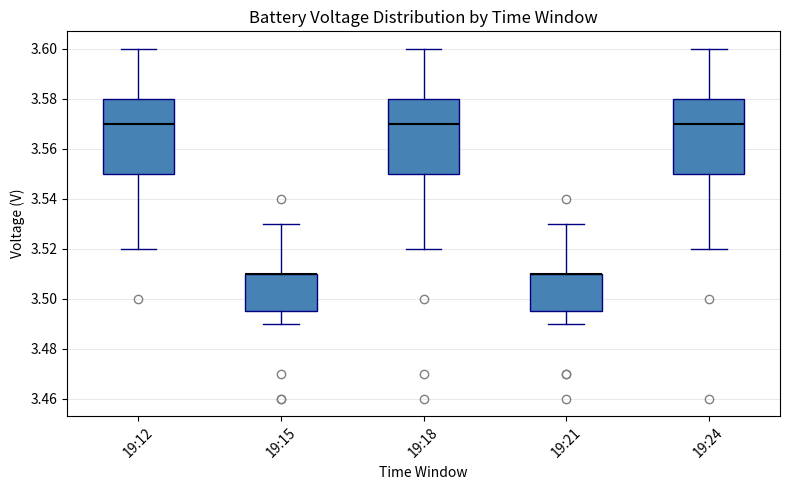

Reading left to right, transcribe this box plot: for each box, give where its median line is, the range the box spans, and where its two whiskers end, as read against the y-axis. The values are not printed on the chart, so give them approximately, as read against the axis.

19:12: median 3.570, box 3.550 to 3.580, whiskers 3.520 to 3.600
19:15: median 3.510 (drawn on the box's upper edge), box 3.496 to 3.510, whiskers 3.490 to 3.530
19:18: median 3.570, box 3.550 to 3.580, whiskers 3.520 to 3.600
19:21: median 3.510 (drawn on the box's upper edge), box 3.496 to 3.510, whiskers 3.490 to 3.530
19:24: median 3.570, box 3.550 to 3.580, whiskers 3.520 to 3.600